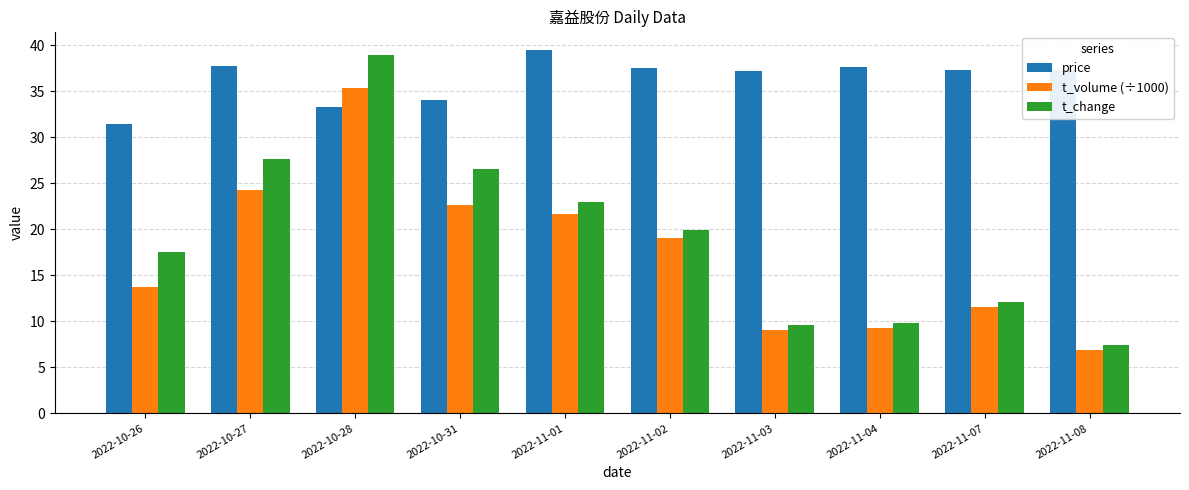

What is the difference between the t_volume (÷1000) values at 2022-11-04 and 2022-10-28?

26.1